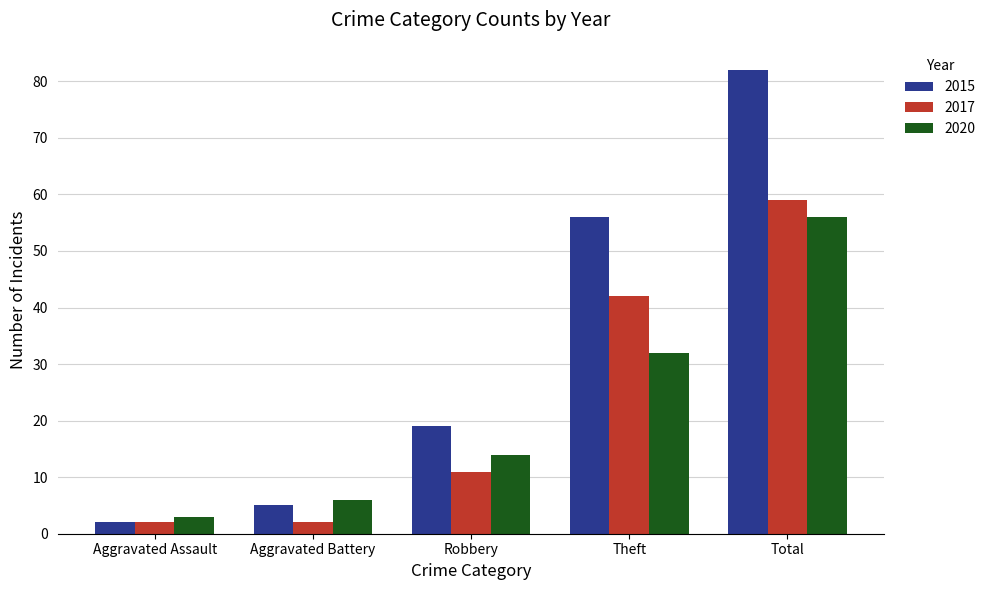

What is the sum of all 2017 values?

116